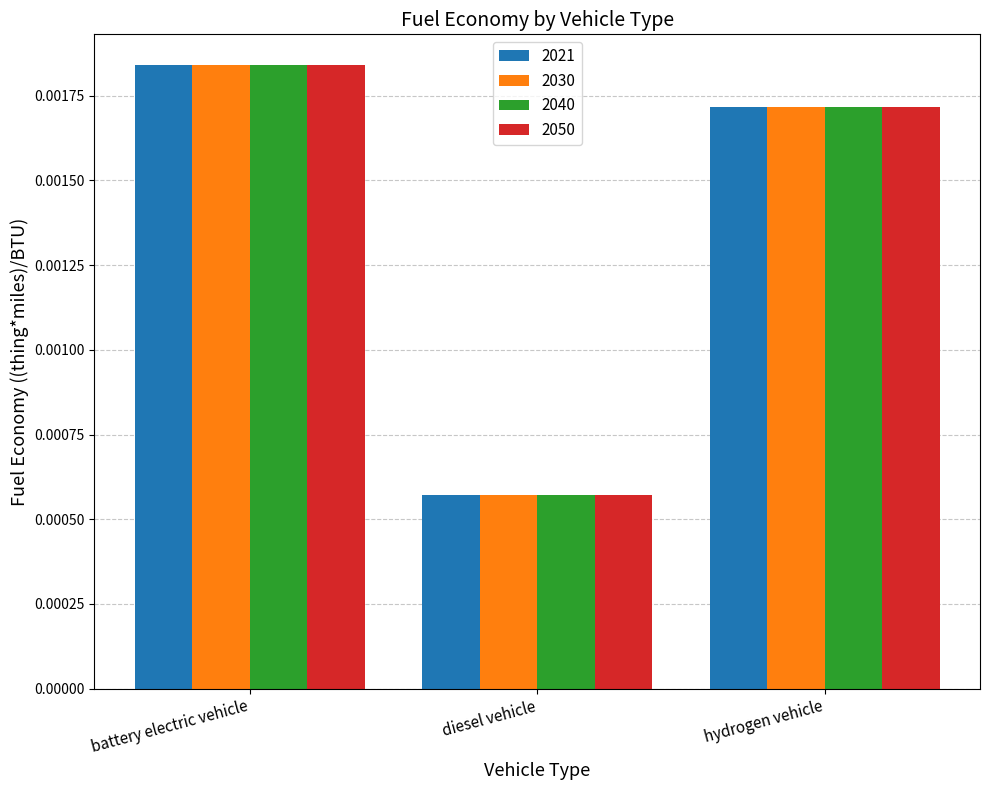

Is the value of 2030 at diesel vehicle greater than the value of 2021 at battery electric vehicle?

No